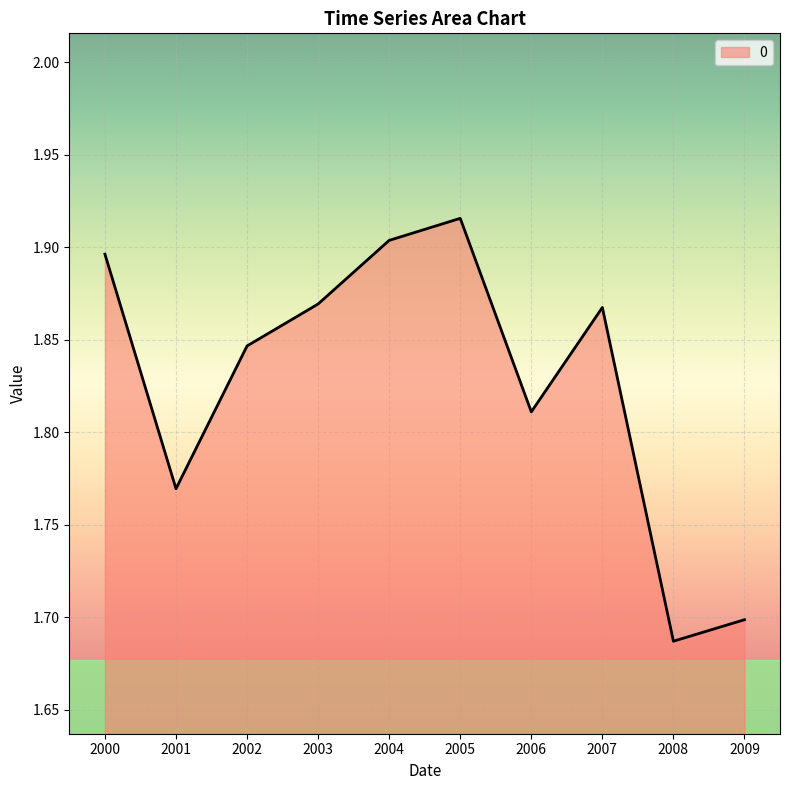

What is the ratio of the value at 2000 to the value at 2009?

1.1